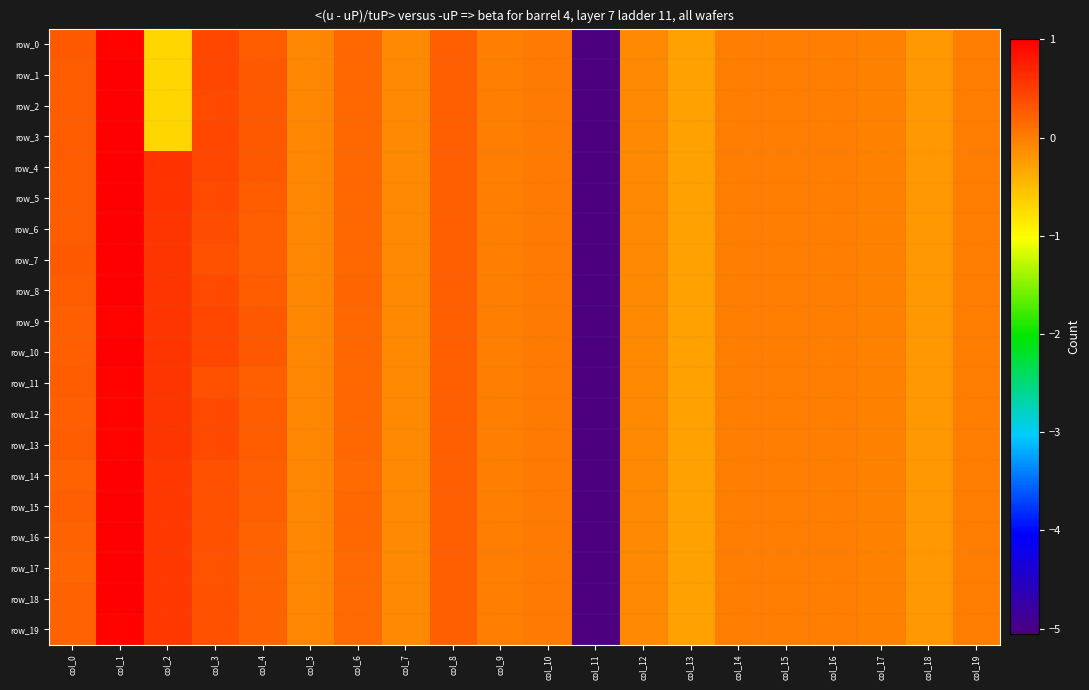

Where is row_1 nearest to the value -2?

col_2